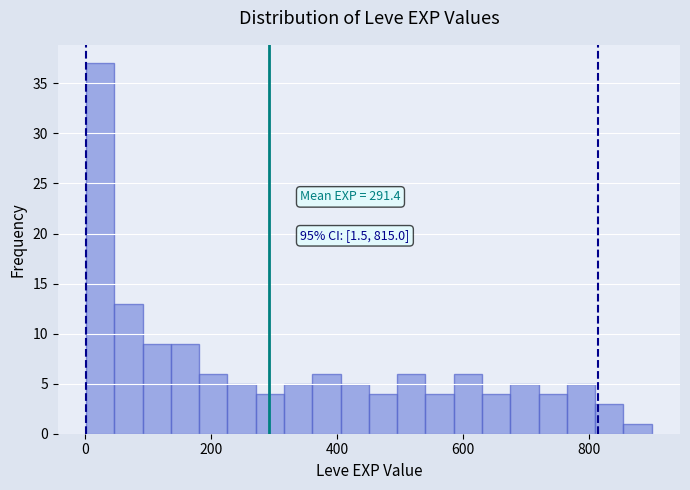

Around what value on the x-axis is the tallest bar? Give the approximate position of its centre, as read against the axis.

20